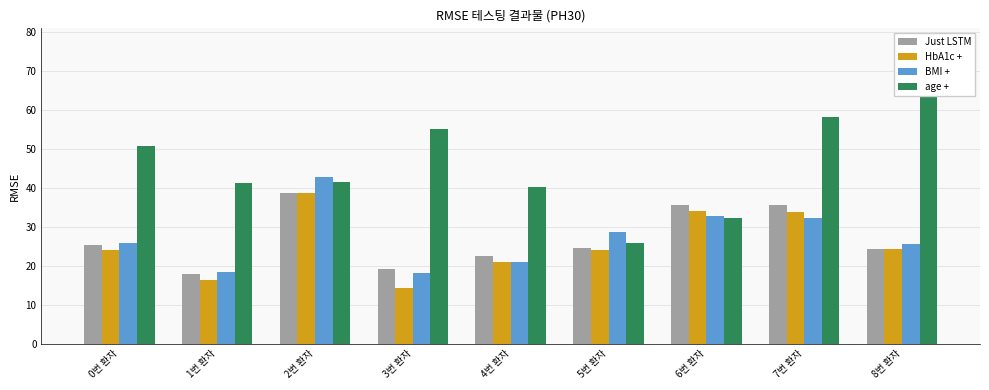

The value of HbA1c + at 2번 환자 is 20.2. True or false?

False